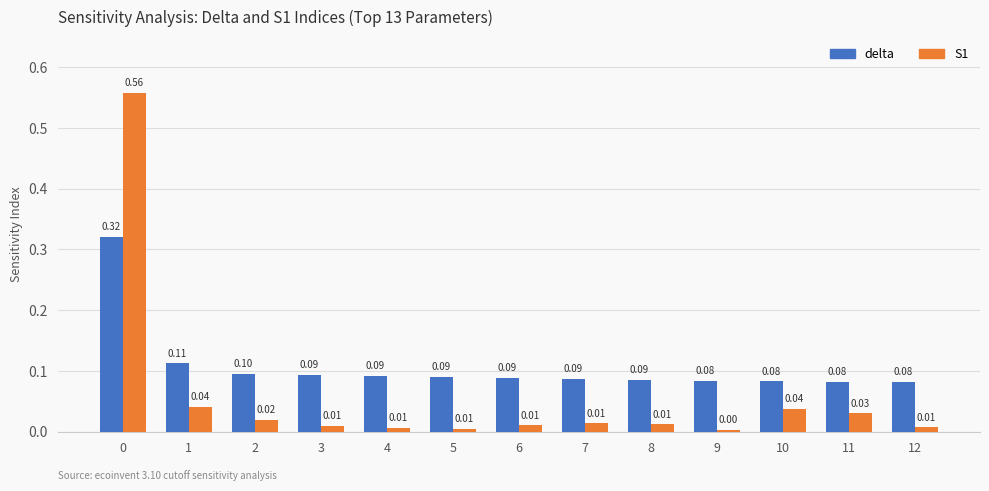

How many groups of bars are there?

13